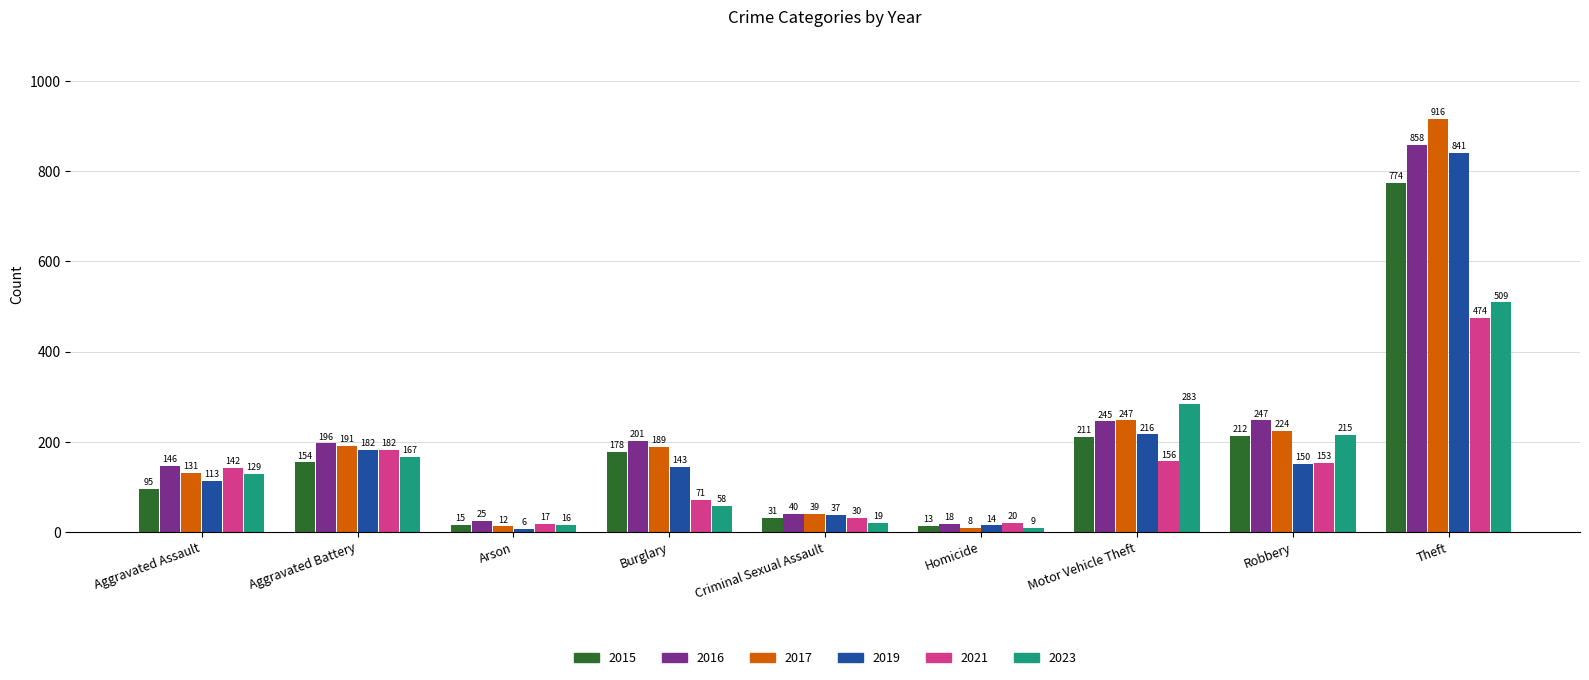

Which series has the widest spread of values?

2017